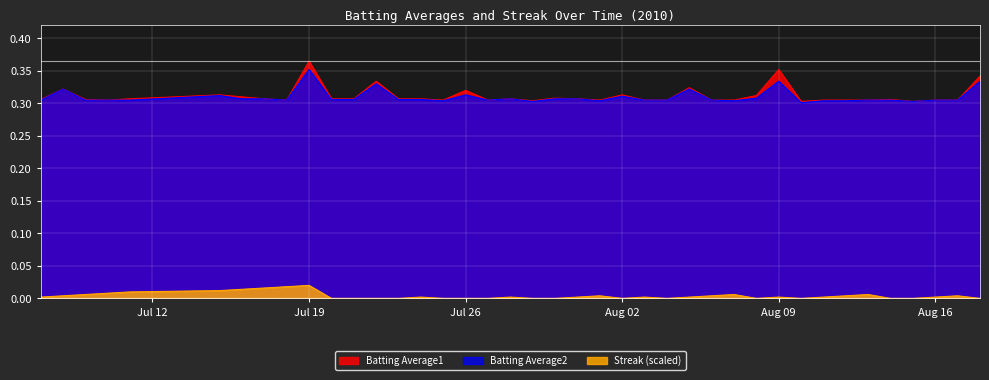

True or false: Streak (scaled) and Batting Average1 intersect in this chart.

False